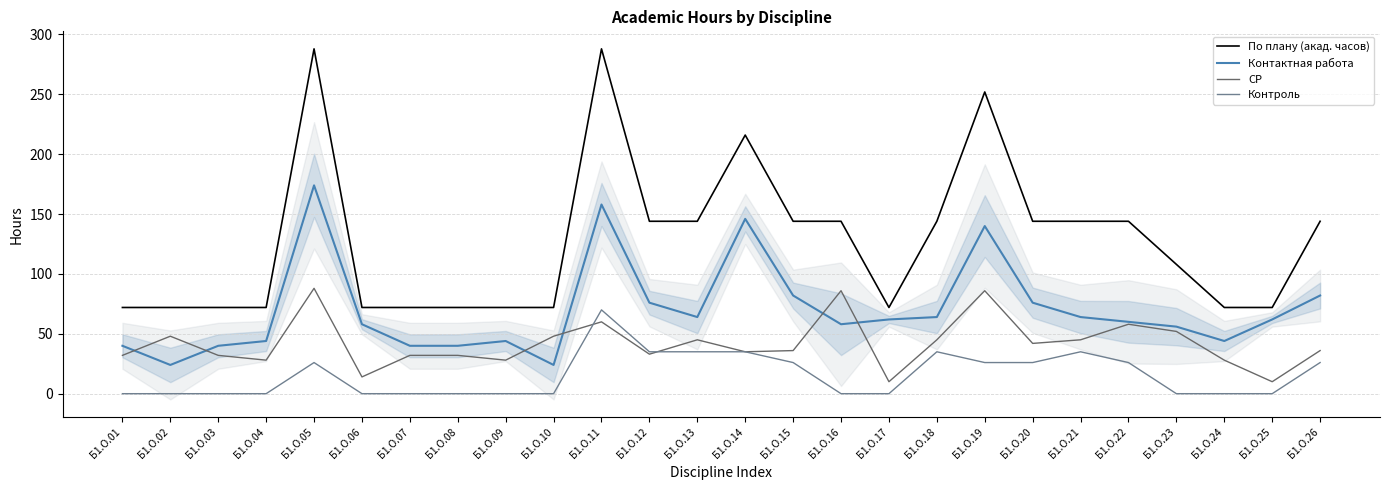

Reading left to right, transcribe all the data shown in this chart.

По плану (акад. часов): Б1.О.01=72	Б1.О.02=72	Б1.О.03=72	Б1.О.04=72	Б1.О.05=288	Б1.О.06=72	Б1.О.07=72	Б1.О.08=72	Б1.О.09=72	Б1.О.10=72	Б1.О.11=288	Б1.О.12=144	Б1.О.13=144	Б1.О.14=216	Б1.О.15=144	Б1.О.16=144	Б1.О.17=72	Б1.О.18=144	Б1.О.19=252	Б1.О.20=144	Б1.О.21=144	Б1.О.22=144	Б1.О.23=108	Б1.О.24=72	Б1.О.25=72	Б1.О.26=144
Контактная работа: Б1.О.01=40	Б1.О.02=24	Б1.О.03=40	Б1.О.04=44	Б1.О.05=174	Б1.О.06=58	Б1.О.07=40	Б1.О.08=40	Б1.О.09=44	Б1.О.10=24	Б1.О.11=158	Б1.О.12=76	Б1.О.13=64	Б1.О.14=146	Б1.О.15=82	Б1.О.16=58	Б1.О.17=62	Б1.О.18=64	Б1.О.19=140	Б1.О.20=76	Б1.О.21=64	Б1.О.22=60	Б1.О.23=56	Б1.О.24=44	Б1.О.25=62	Б1.О.26=82
СР: Б1.О.01=32	Б1.О.02=48	Б1.О.03=32	Б1.О.04=28	Б1.О.05=88	Б1.О.06=14	Б1.О.07=32	Б1.О.08=32	Б1.О.09=28	Б1.О.10=48	Б1.О.11=60	Б1.О.12=33	Б1.О.13=45	Б1.О.14=35	Б1.О.15=36	Б1.О.16=86	Б1.О.17=10	Б1.О.18=45	Б1.О.19=86	Б1.О.20=42	Б1.О.21=45	Б1.О.22=58	Б1.О.23=52	Б1.О.24=28	Б1.О.25=10	Б1.О.26=36
Контроль: Б1.О.01=0	Б1.О.02=0	Б1.О.03=0	Б1.О.04=0	Б1.О.05=26	Б1.О.06=0	Б1.О.07=0	Б1.О.08=0	Б1.О.09=0	Б1.О.10=0	Б1.О.11=70	Б1.О.12=35	Б1.О.13=35	Б1.О.14=35	Б1.О.15=26	Б1.О.16=0	Б1.О.17=0	Б1.О.18=35	Б1.О.19=26	Б1.О.20=26	Б1.О.21=35	Б1.О.22=26	Б1.О.23=0	Б1.О.24=0	Б1.О.25=0	Б1.О.26=26